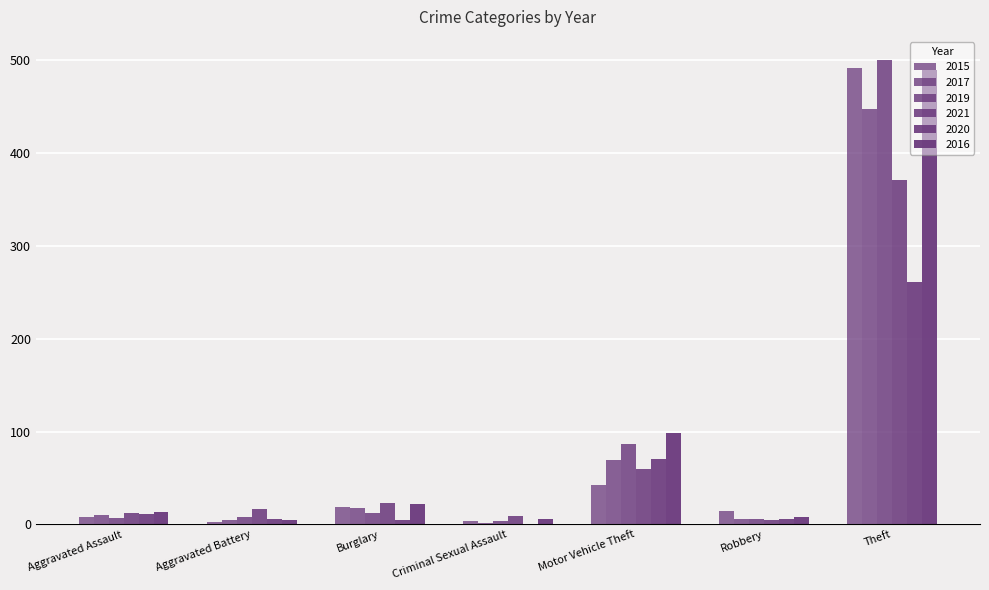

Which has a higher value, Aggravated Assault or Aggravated Battery?

Aggravated Assault